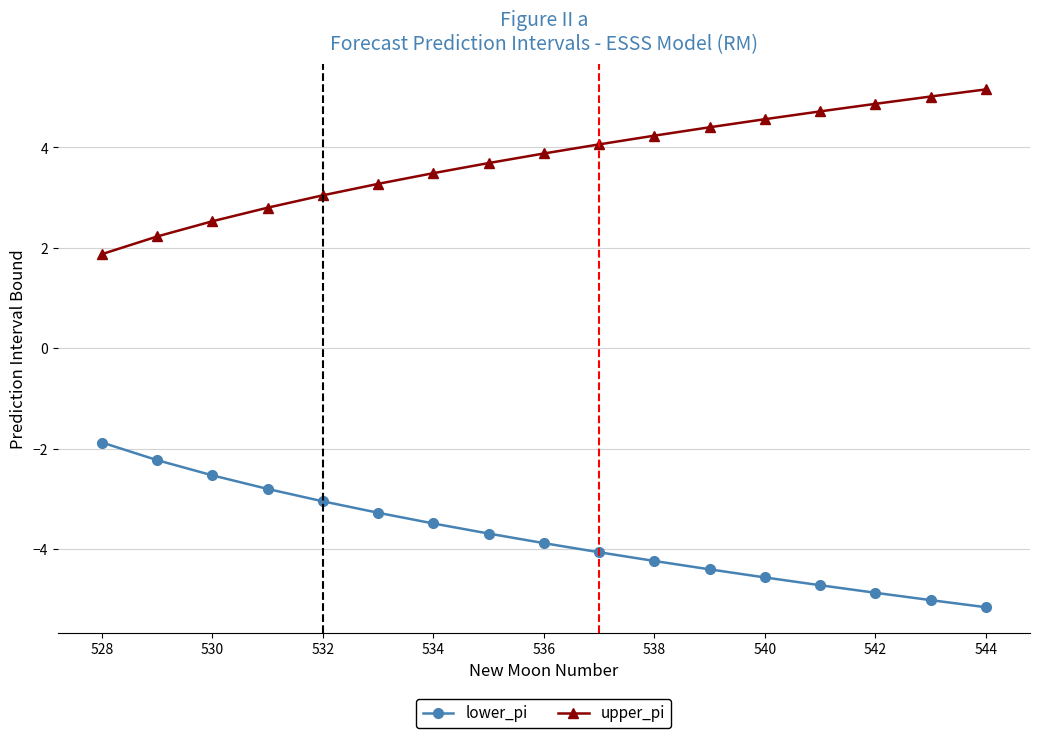

True or false: lower_pi has more than 0 interior local peaks.

False